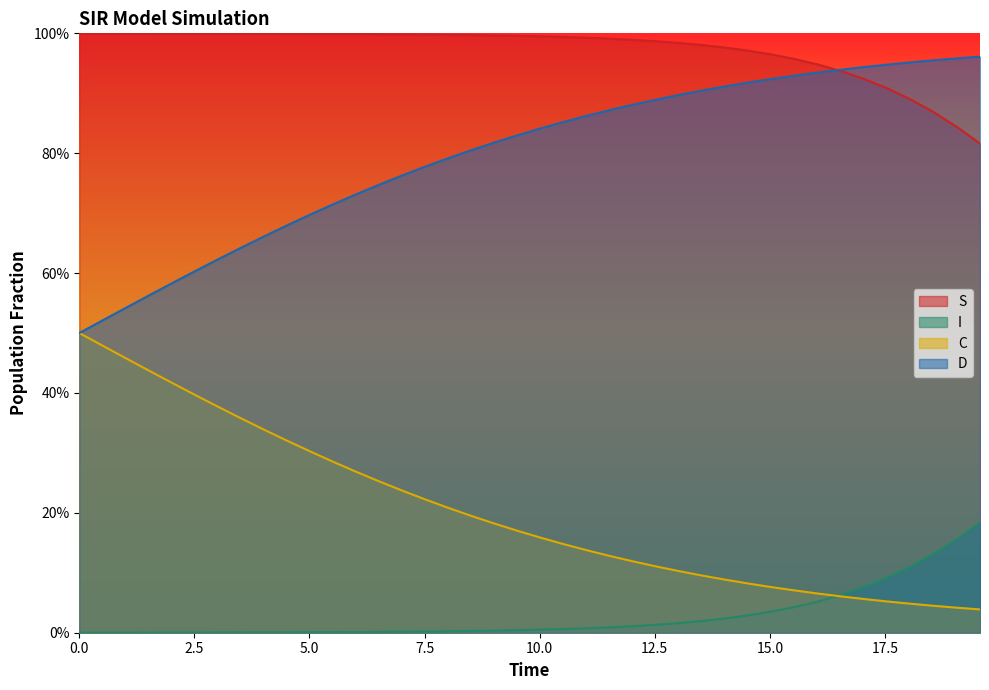

Is the value of D at 21 greater than the value of C at 12.5?

Yes